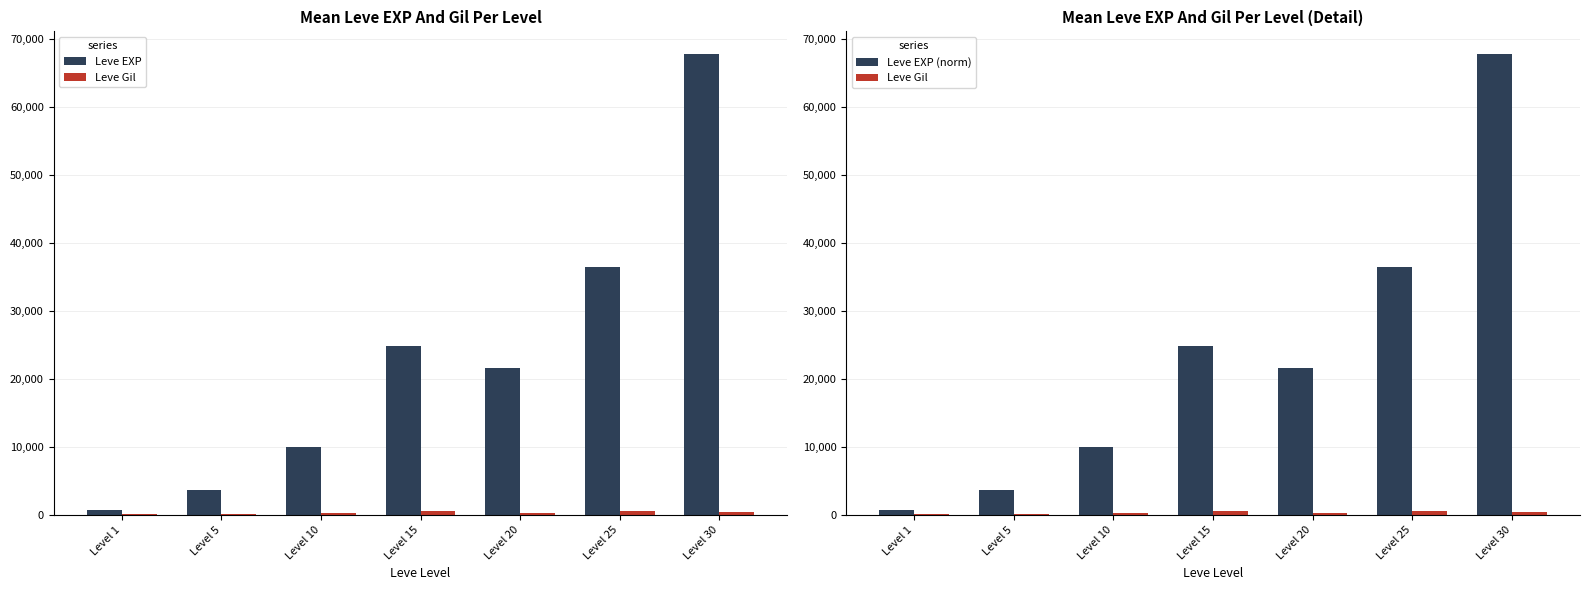

The Leve Gil series shows 243 at Level 30. True or false?

False